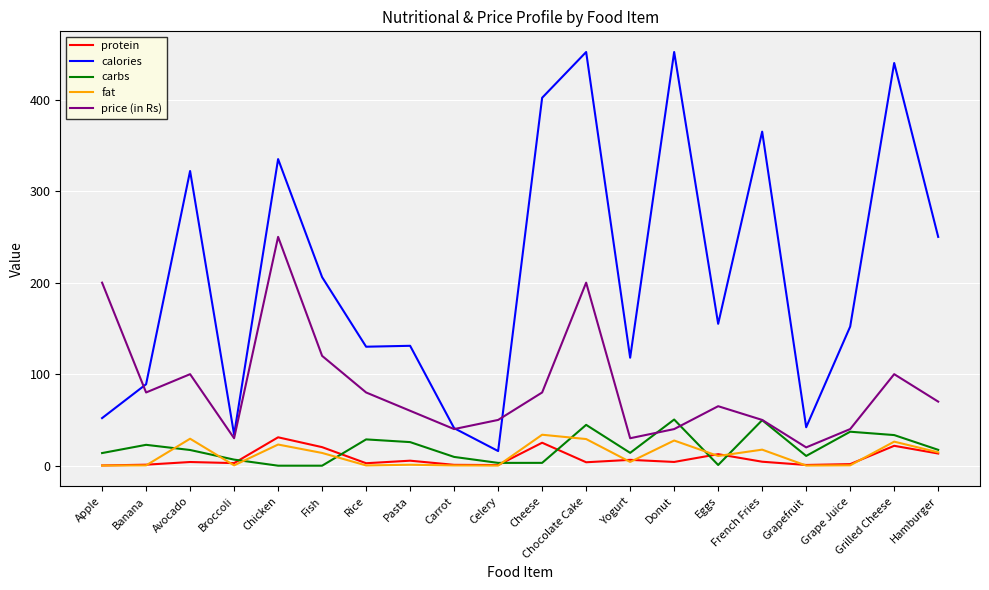

What is the highest value of the calories series?

452.0